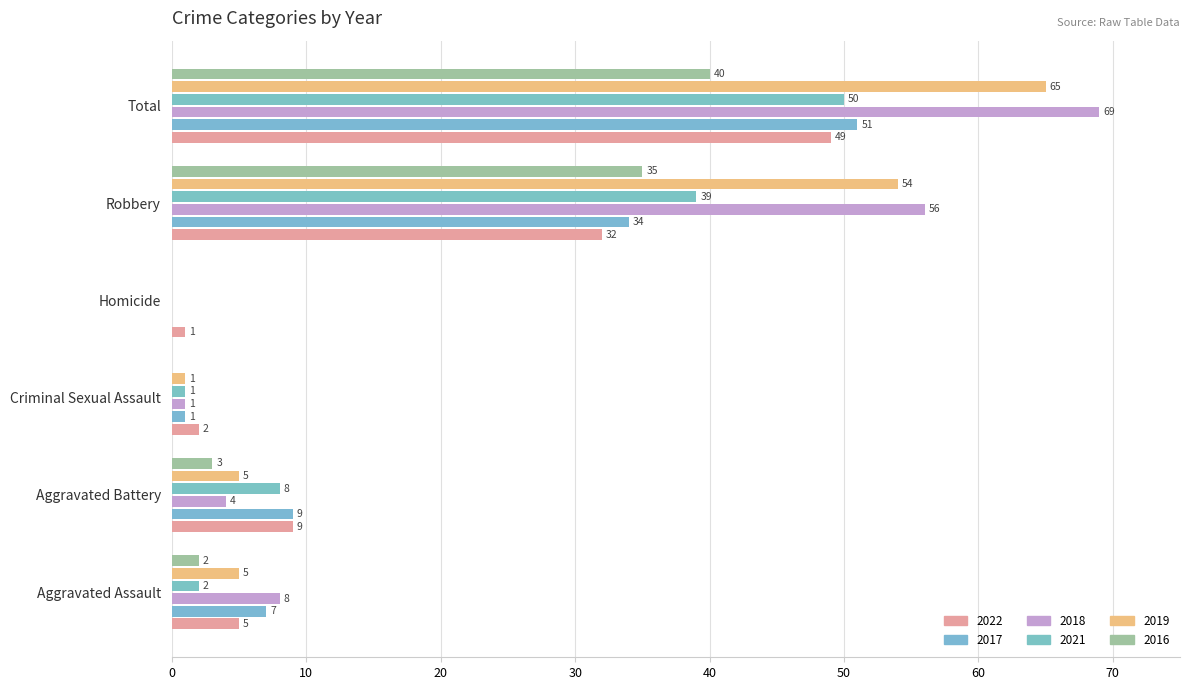

How many positive values does the 2021 series have?

5